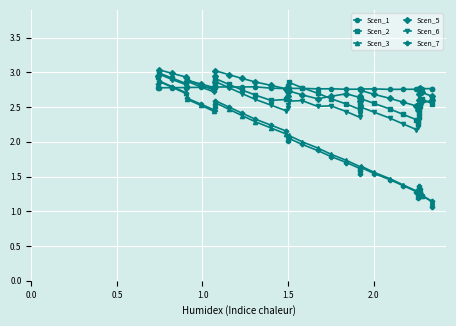

True or false: Scen_3 has more than 1 interior local peaks.

True